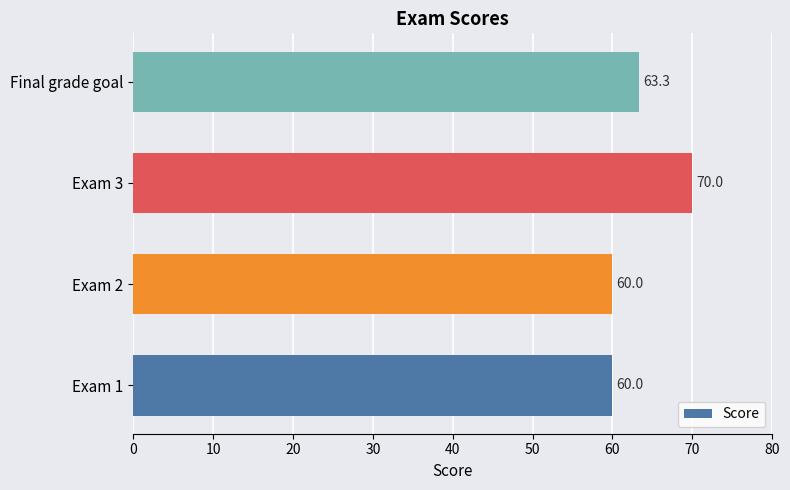

What is the difference between the second highest and second lowest values?

3.3